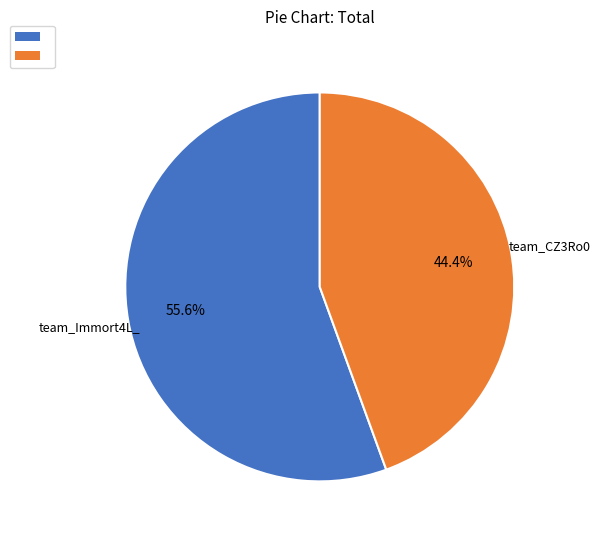

Which slice is the largest?

team_Immort4L_